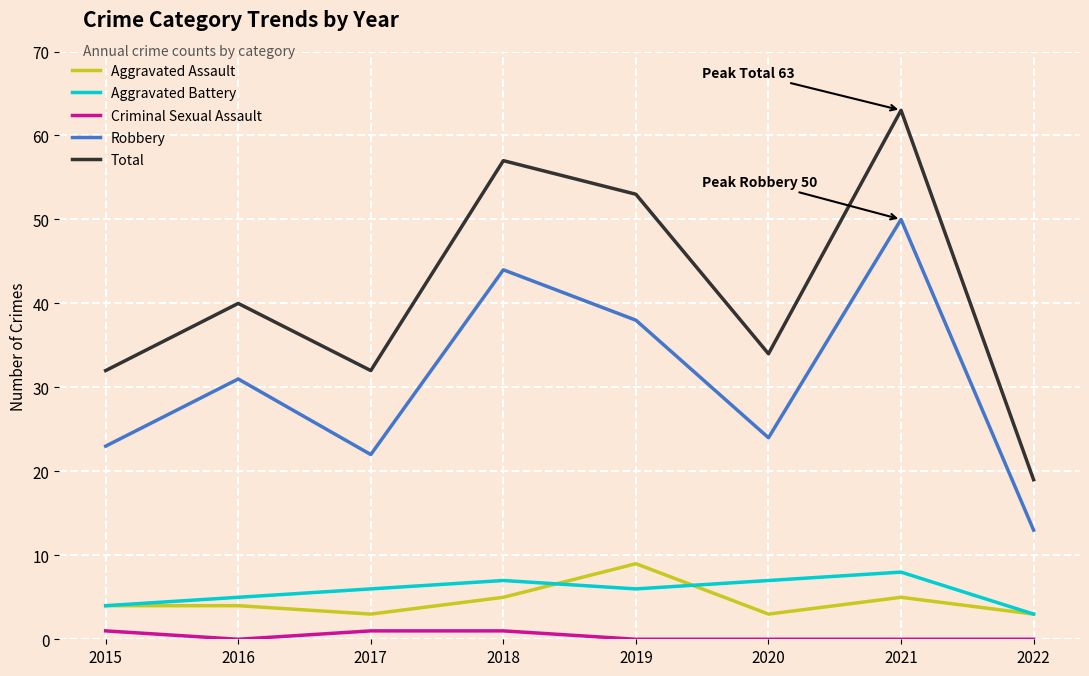

What is the maximum value shown in the chart?

63